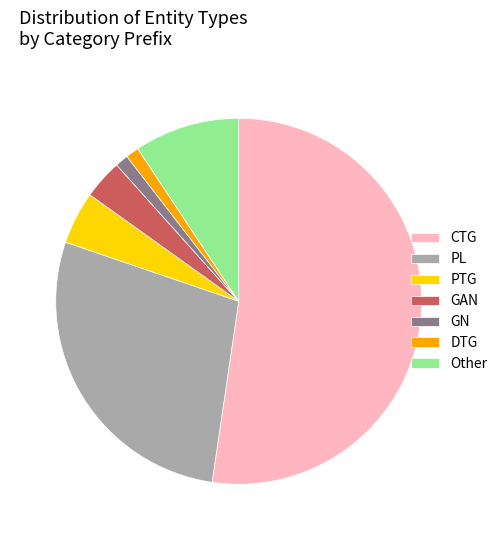

Does GAN represent more than half of the total?

No